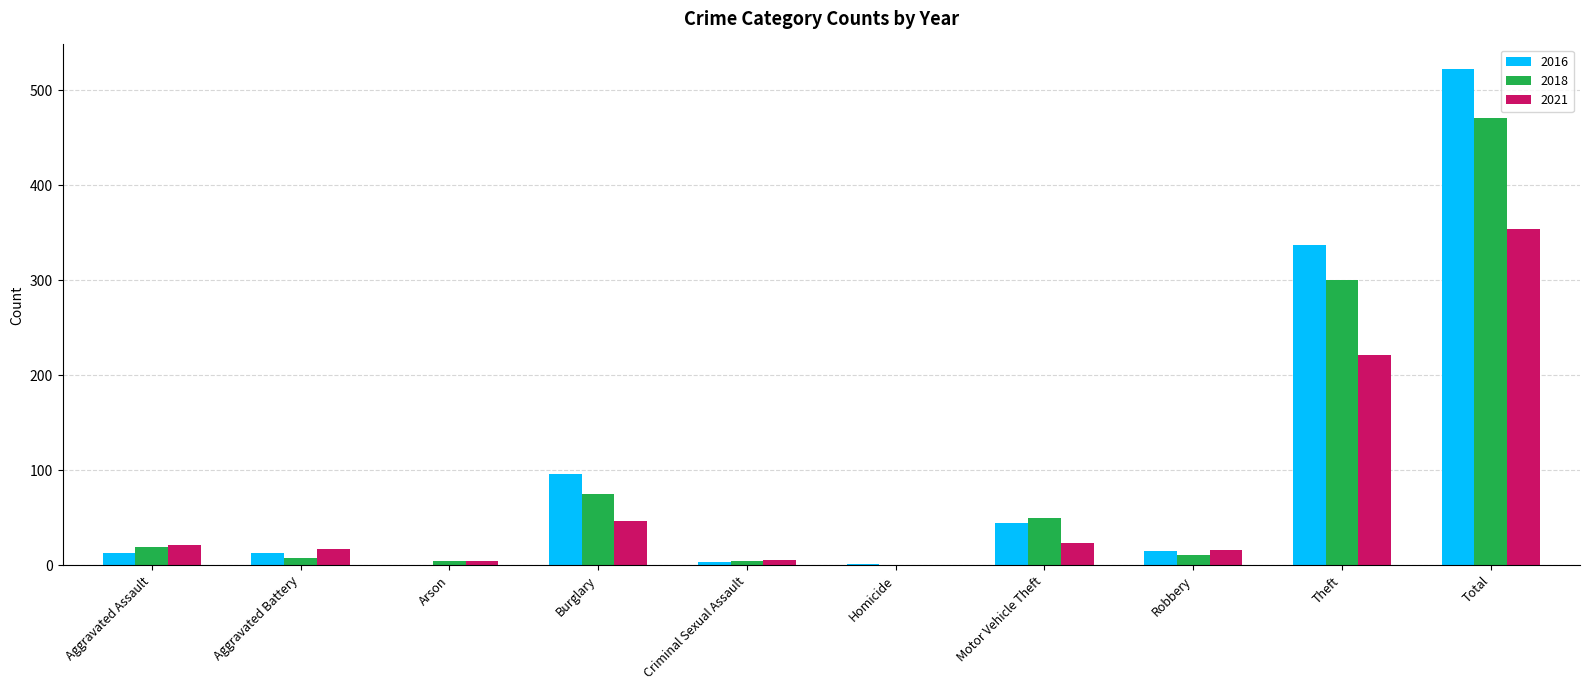

Which category has the highest value in the 2018 series?

Total